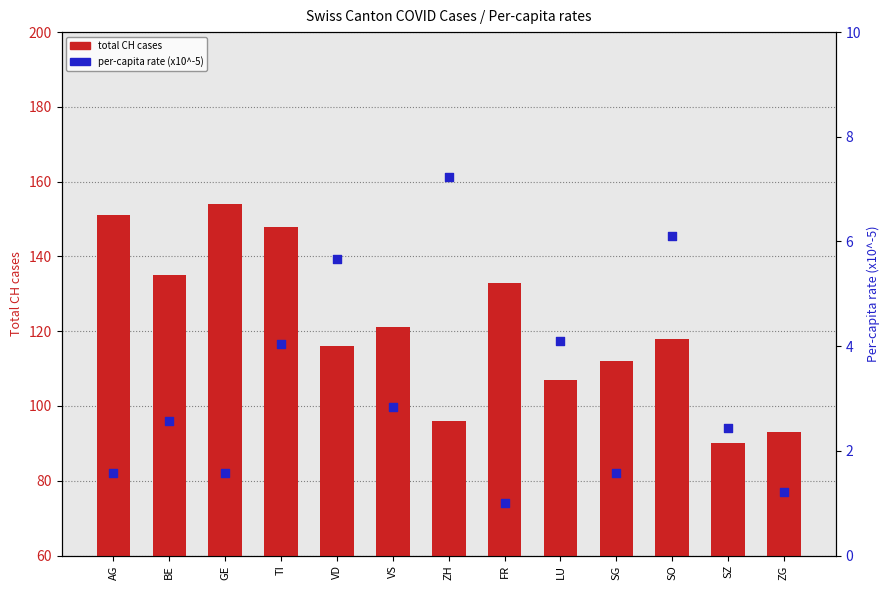

Is the value of total CH cases at SO greater than the value of per-capita rate (x10^-5) at VD?

Yes